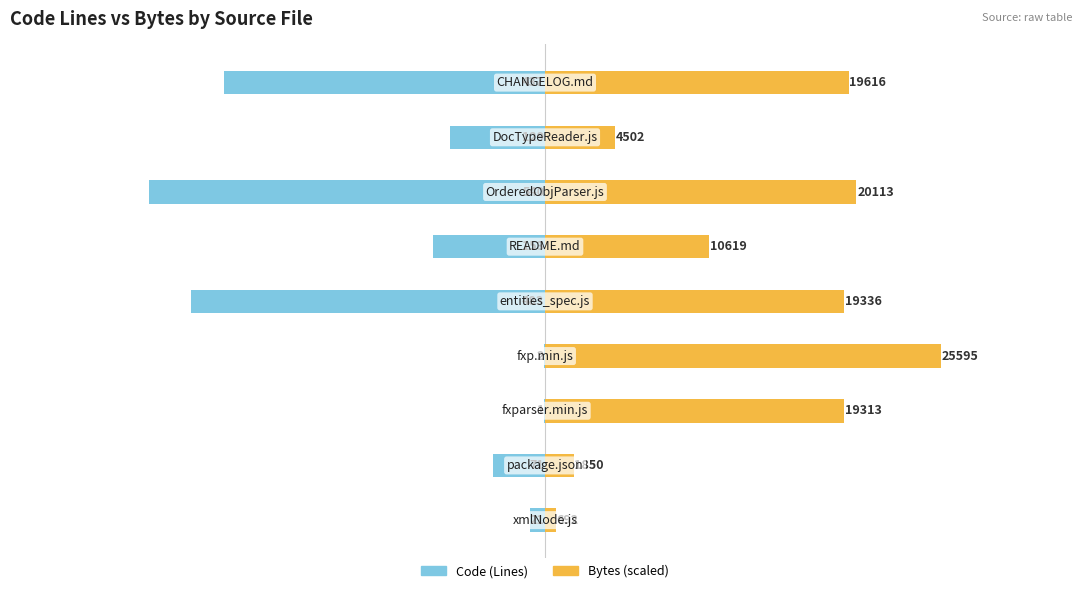

How many bars are there in total?

18